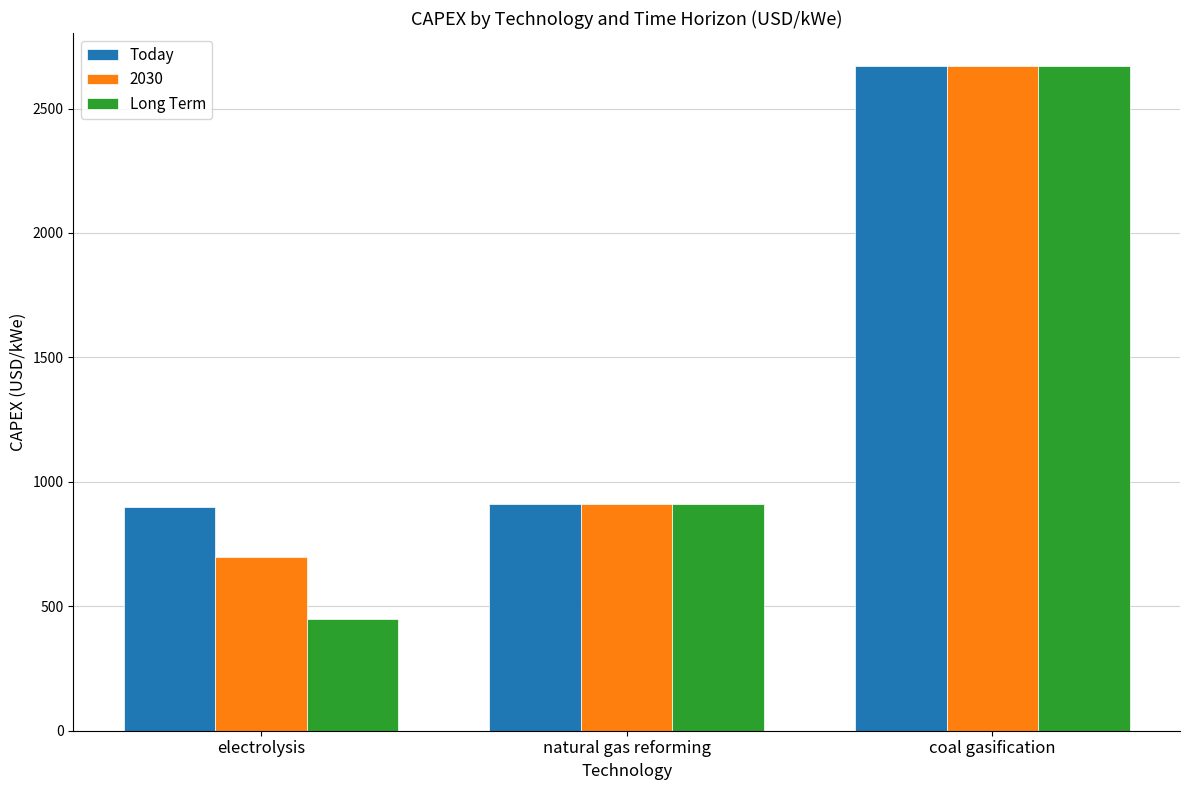

What is the total value across all series at coal gasification?

8010